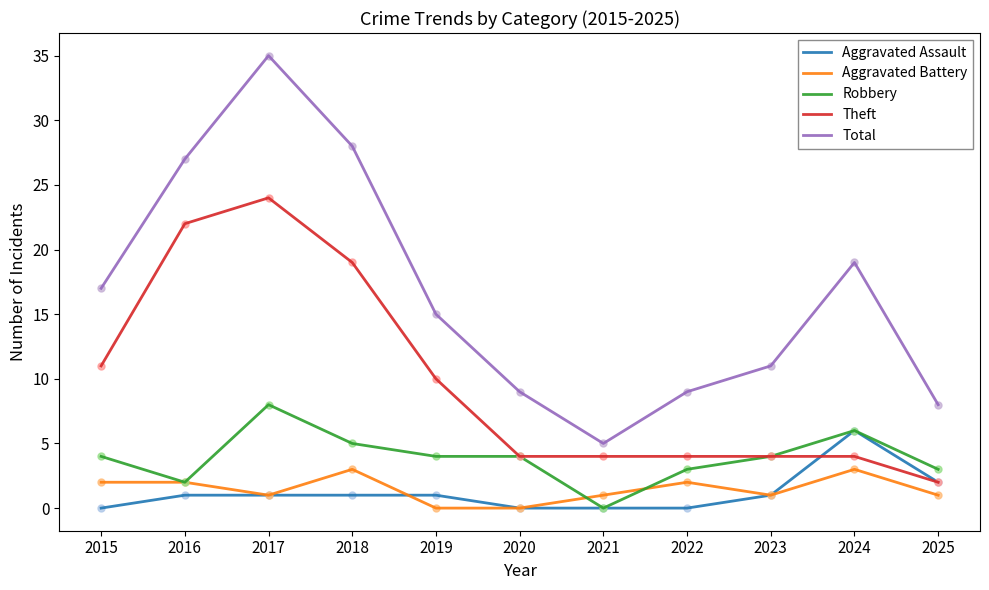

What is the sum of all Aggravated Assault values?

13